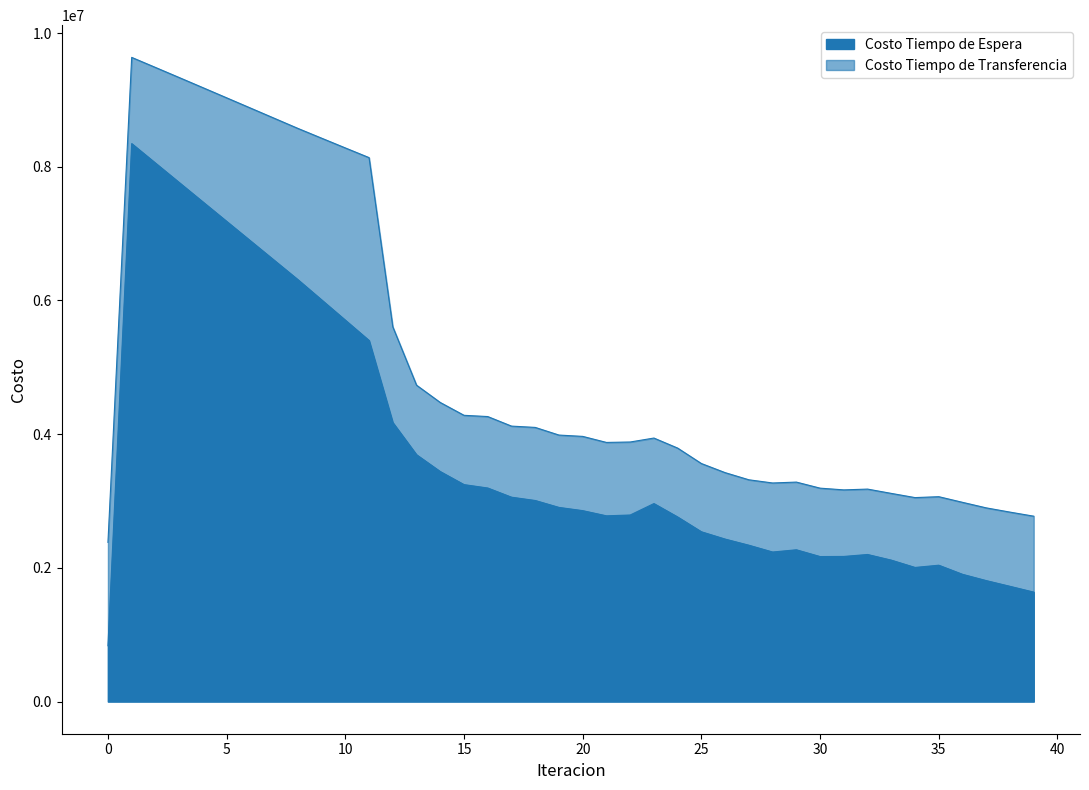

Which series changed the most between 13 and 17?

Costo Tiempo de Espera